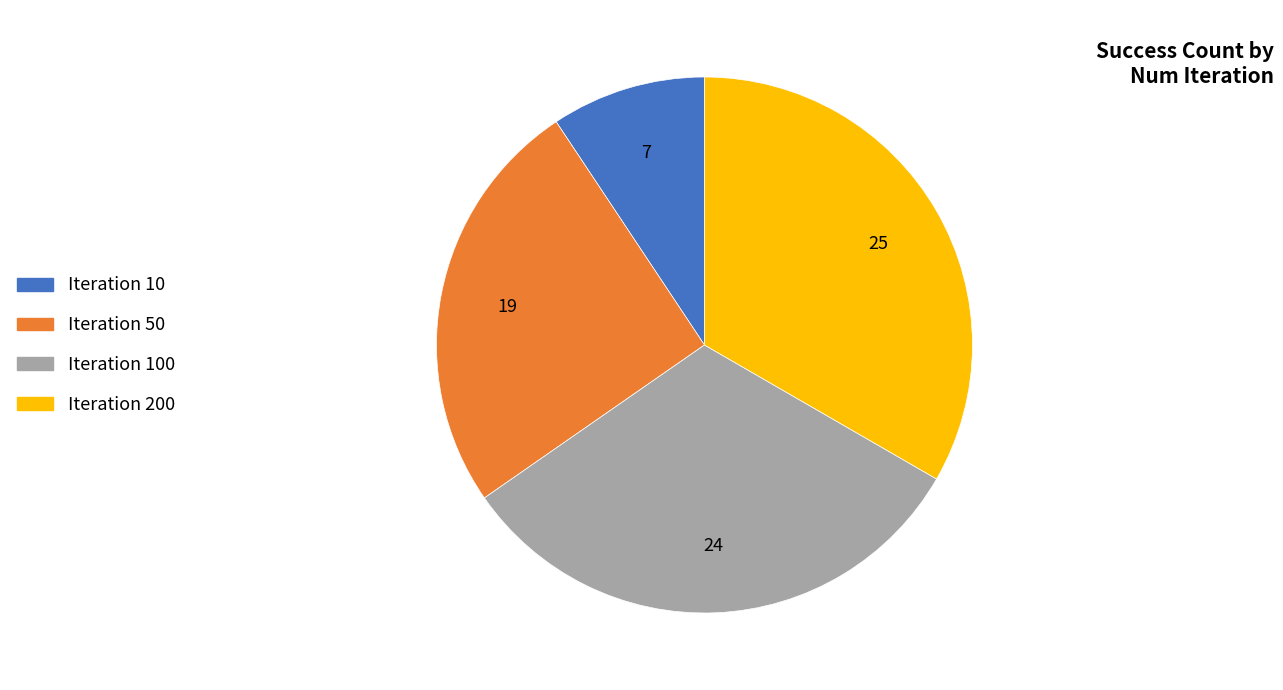

Does Iteration 10 account for over 50% of the chart?

No